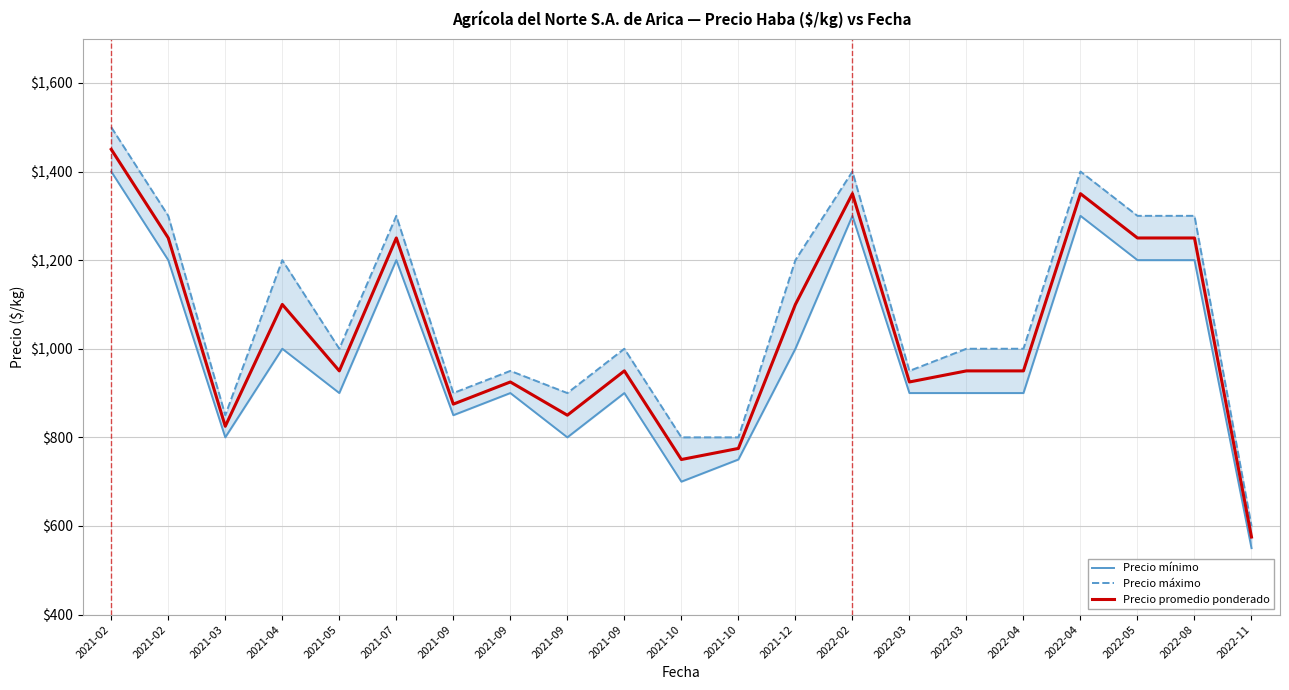

Rank the series by their maximum value, from lowest to highest.

Precio mínimo, Precio promedio ponderado, Precio máximo